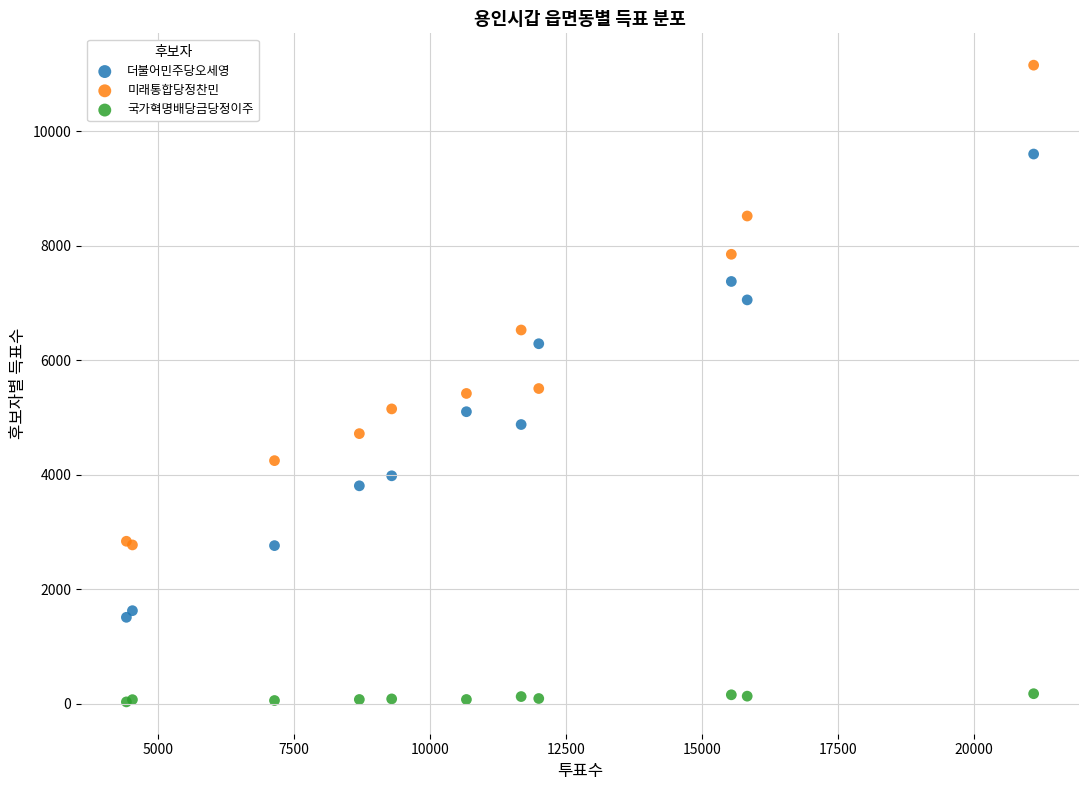

What is the X range (max minus min) for the scatter plot?

16692